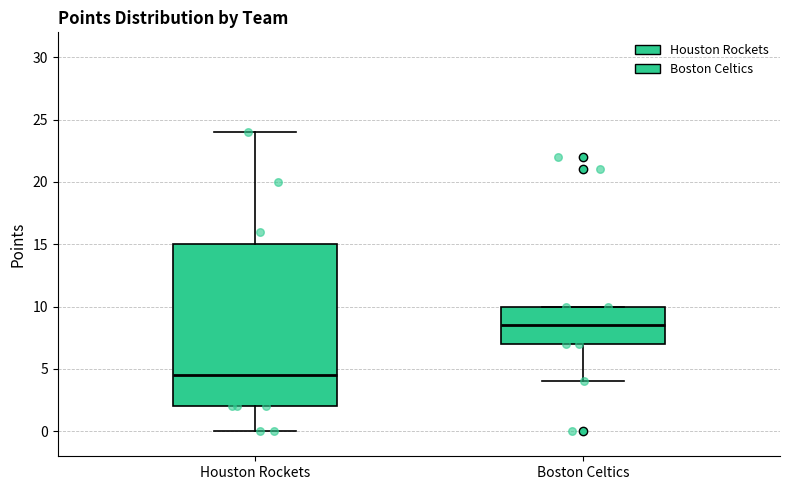

Reading left to right, read every box against the y-axis: the position of its median line, the range the box covers, and the ends of its whiskers. The values are not printed on the chart, so give them approximately, as read against the axis.

Houston Rockets: median 4.5, box 2.0 to 15.0, whiskers 0.0 to 24.0
Boston Celtics: median 8.5, box 7.0 to 10.0, whiskers 4.0 to 10.0